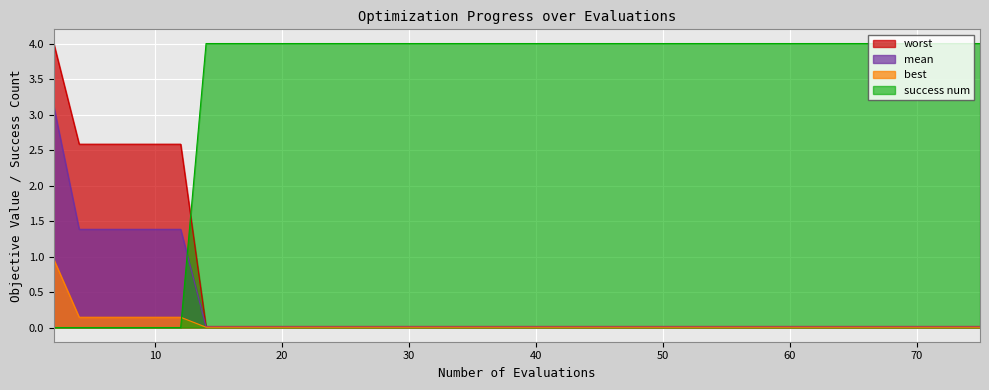

How many times do success num and mean cross each other?

1